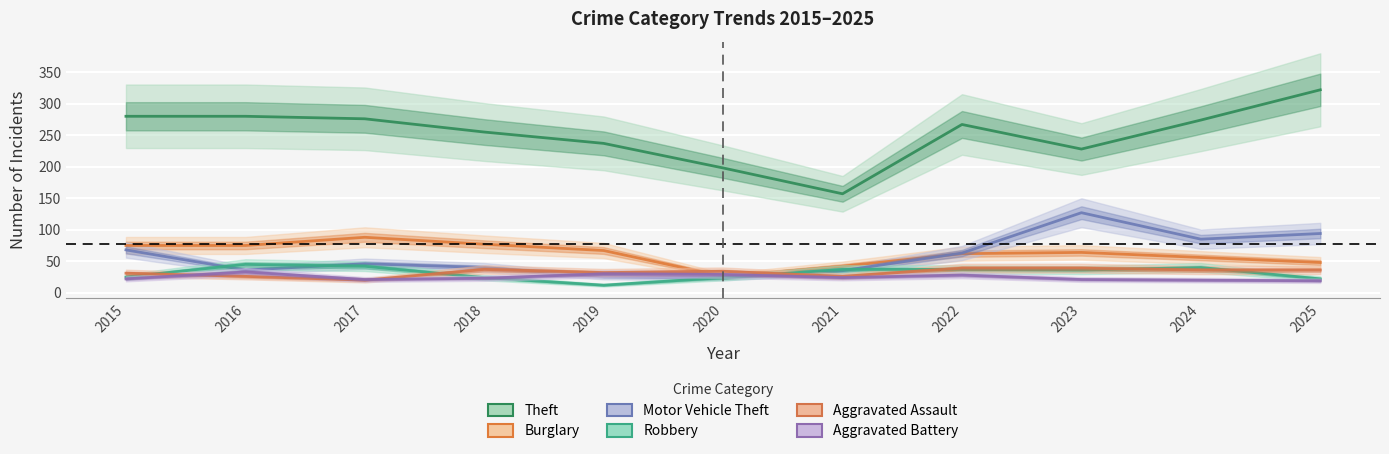

What is the highest value of the Aggravated Assault series?

39